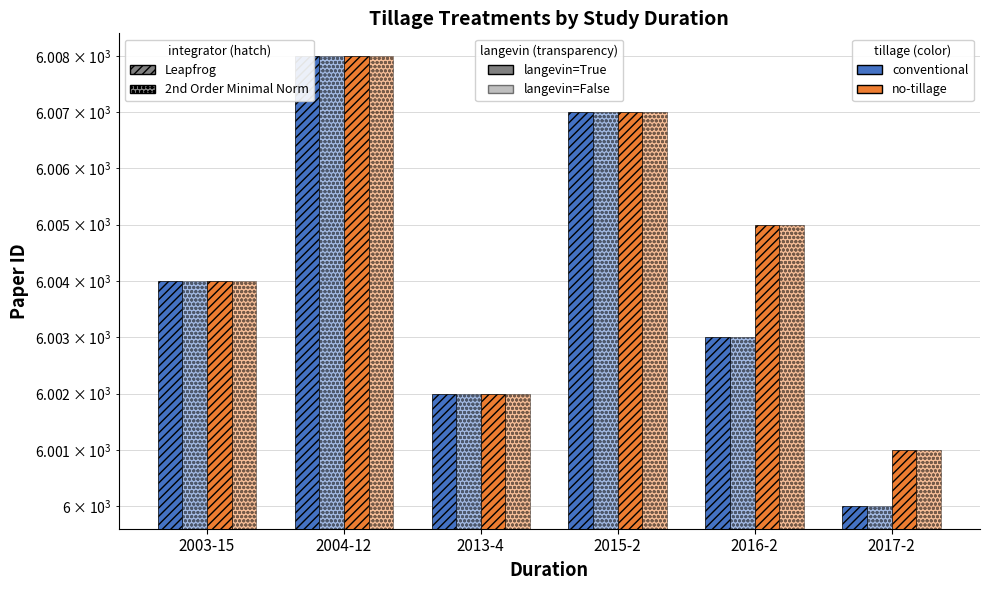

List the series in order of their peak value, highest first.

conventional / Leapfrog, conventional / 2nd Order Minimal Norm, no-tillage / Leapfrog, no-tillage / 2nd Order Minimal Norm